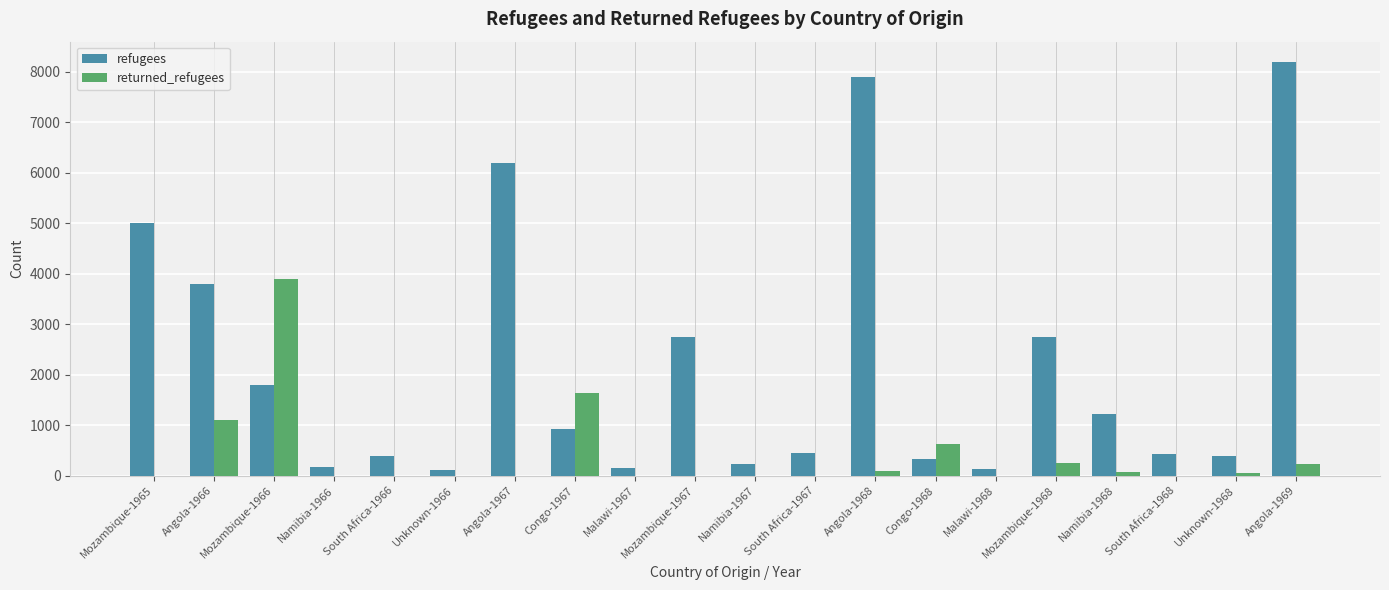

Is the value of returned_refugees at Mozambique-1965 greater than the value of refugees at Mozambique-1966?

No